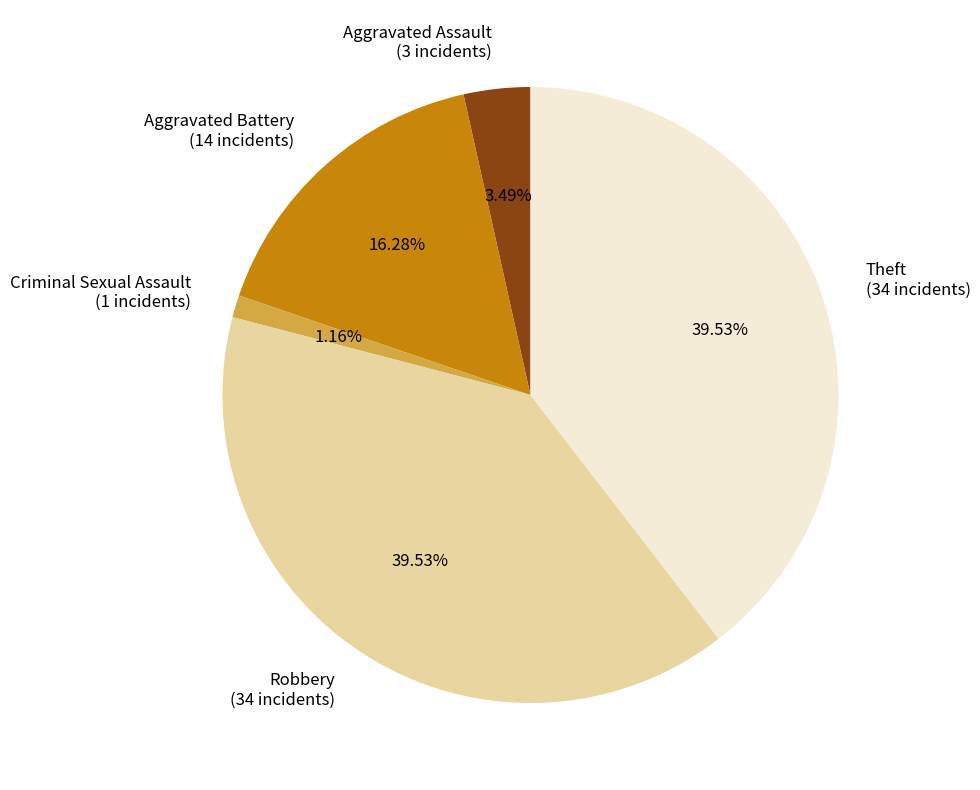

Between Aggravated Assault (3 incidents) and Aggravated Battery (14 incidents), which is larger?

Aggravated Battery (14 incidents)